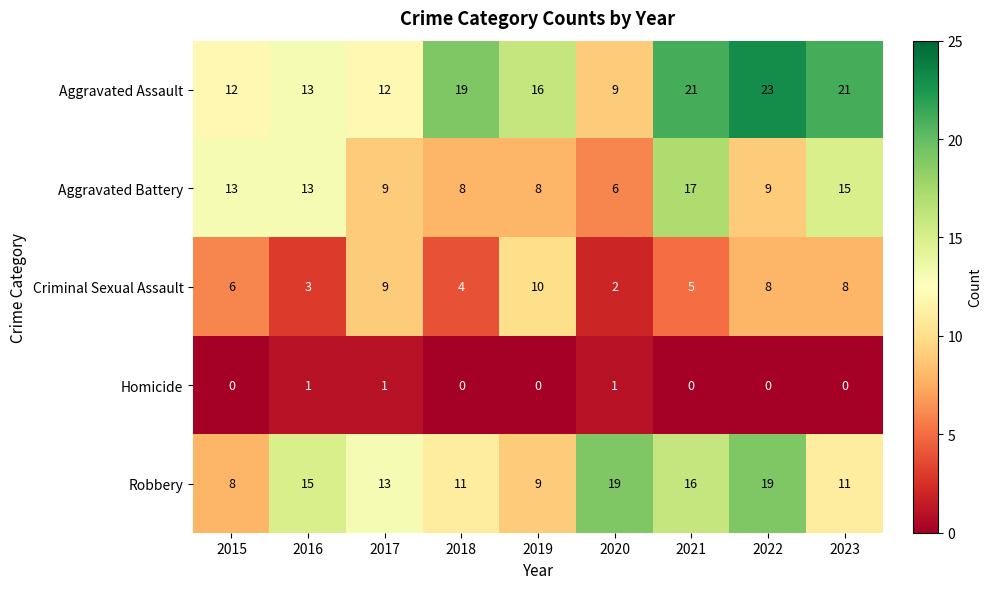

How many distinct data groups are displayed?

5